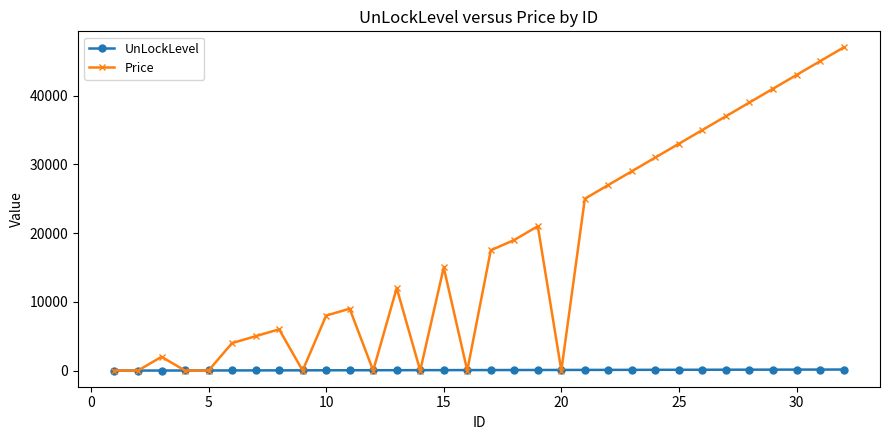

Which series has the widest spread of values?

Price